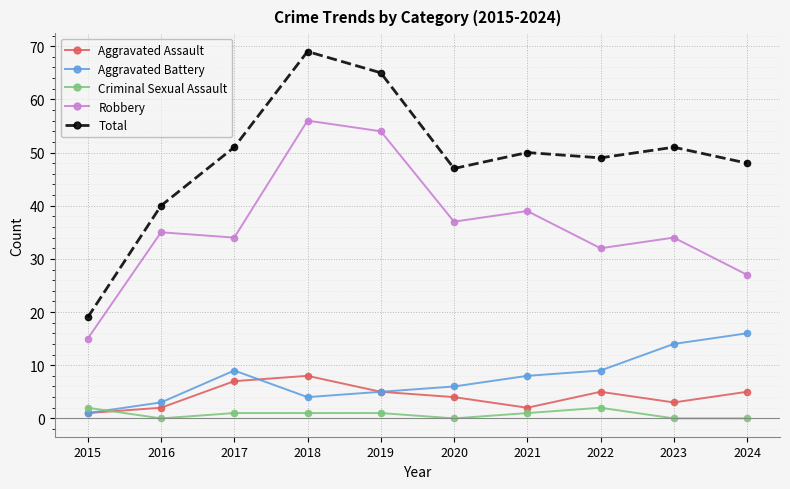

What is the maximum value shown in the chart?

69